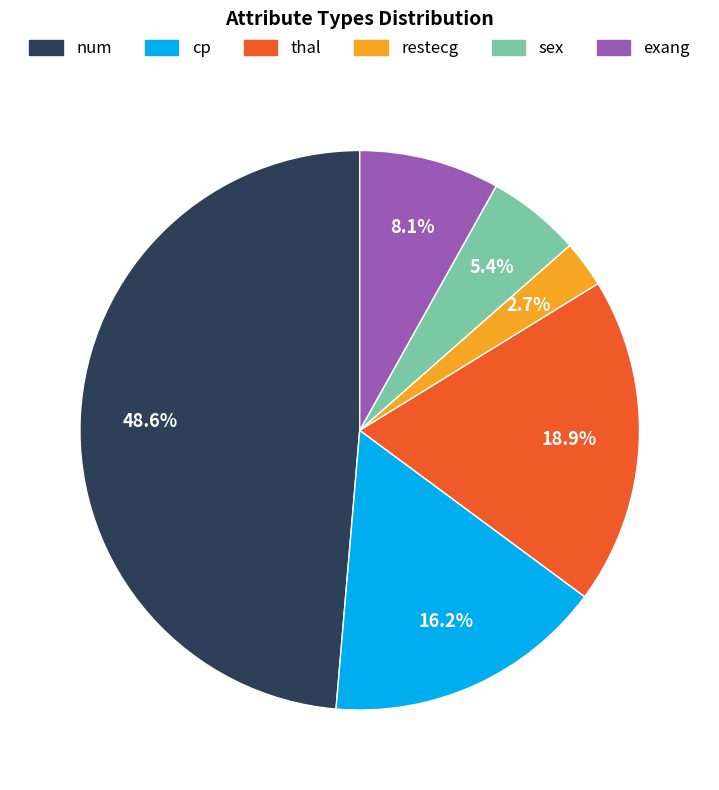

What percentage is the restecg slice, to the nearest percent?

3%